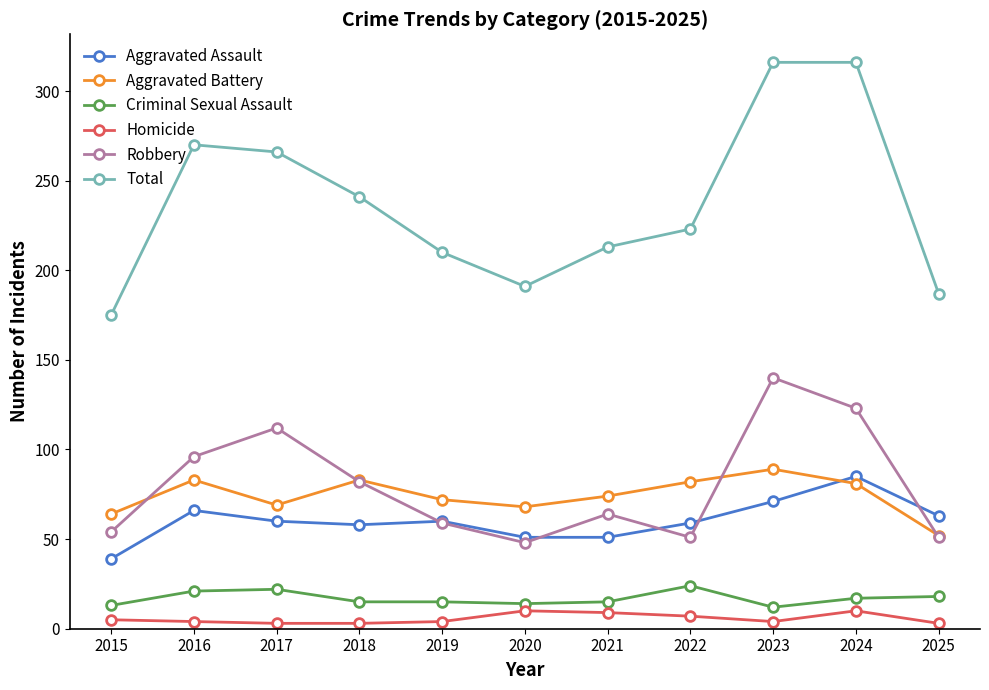

What is the total value across all series at 2021?

426